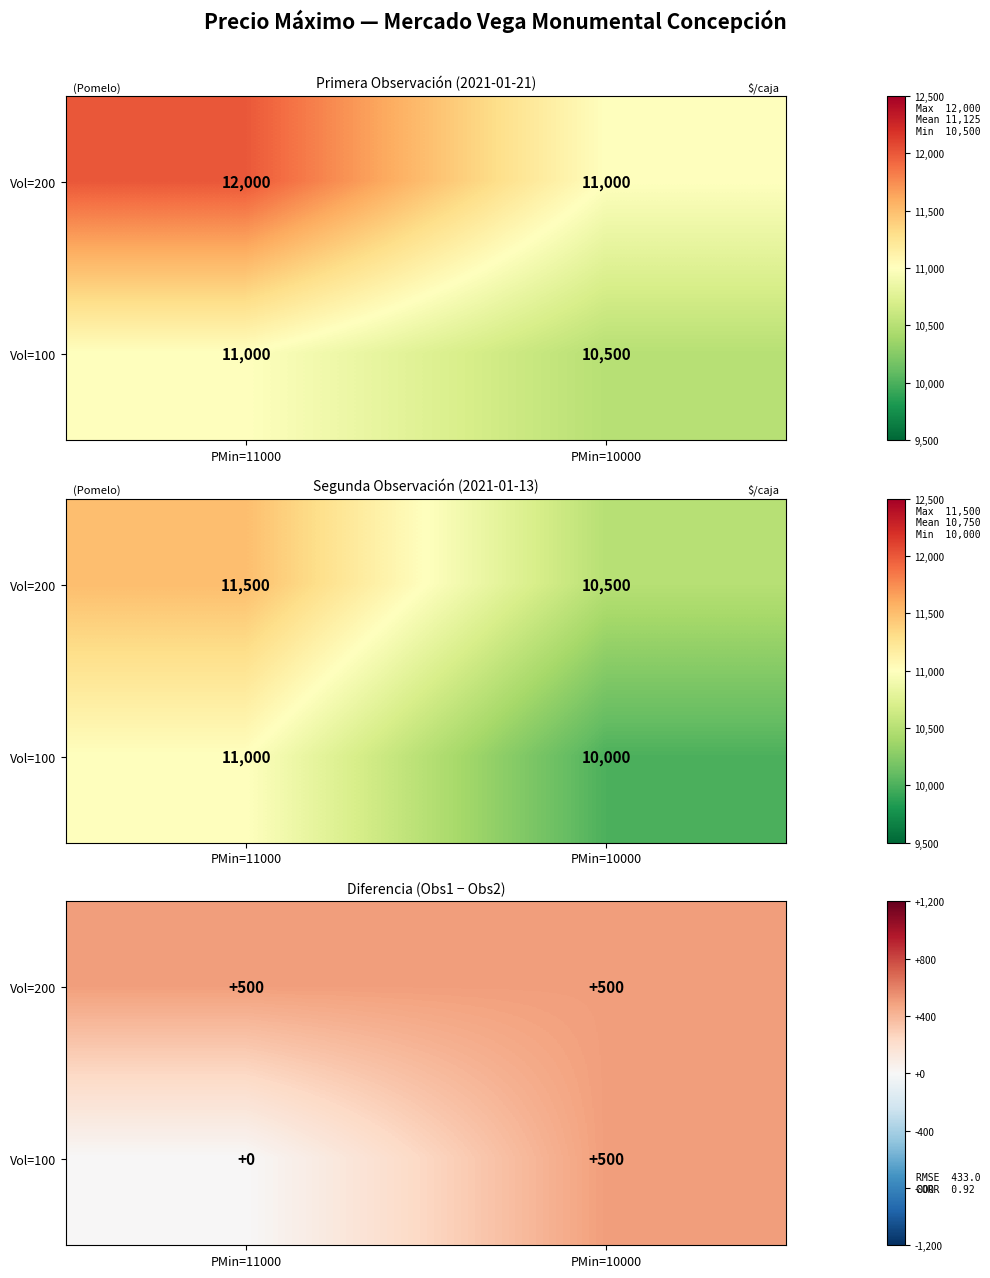

What is the total value across all series at PMin=10000?

1000